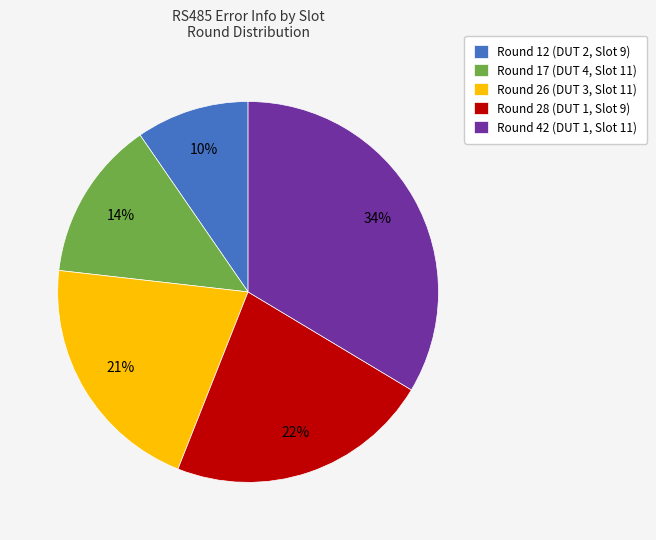

Between Round 26 (DUT 3, Slot 11) and Round 28 (DUT 1, Slot 9), which is larger?

Round 28 (DUT 1, Slot 9)